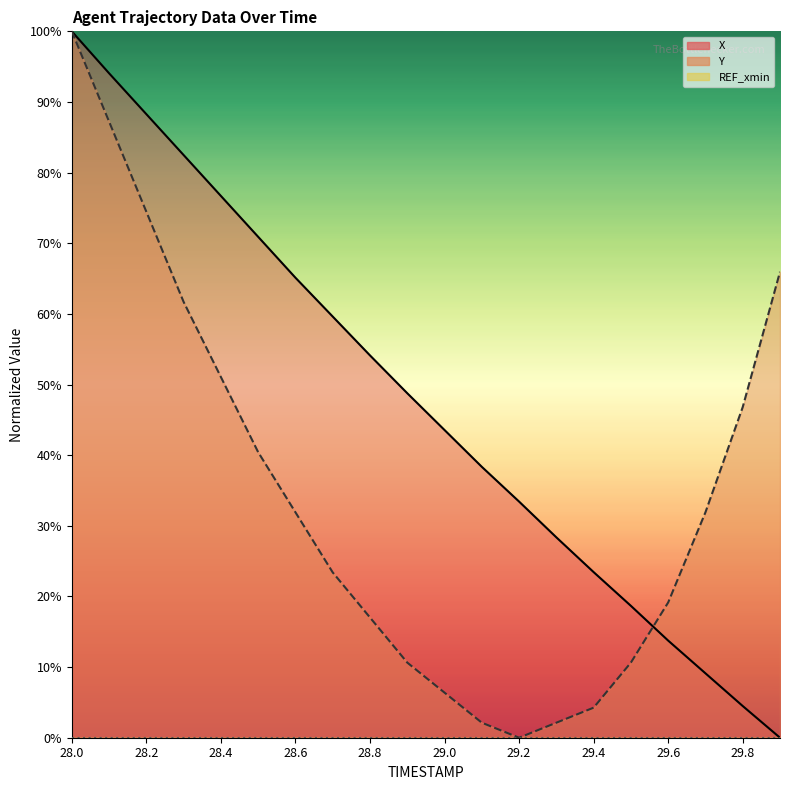

At which category is the sum across all series the highest?

28.0